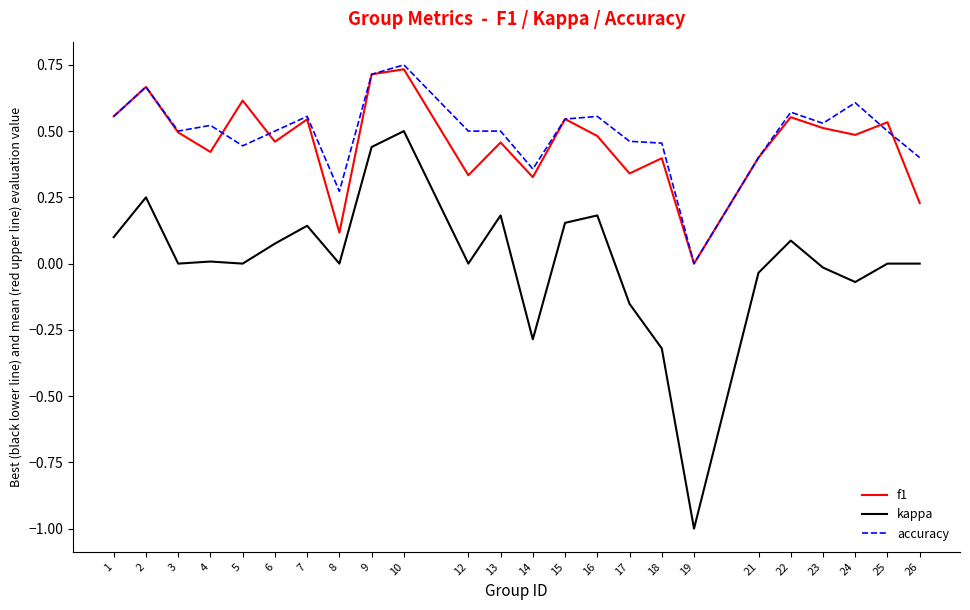

The value of f1 at 13 is 0.7. True or false?

False